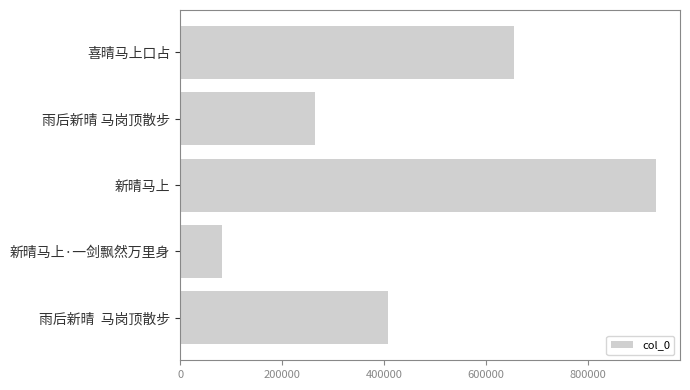

Reading bottom to top, transcribe all the data shown in this chart.

雨后新晴  马岗顶散步=407506	新晴马上·一剑飘然万里身=82489	新晴马上=934542	雨后新晴 马岗顶散步=265127	喜晴马上口占=655740